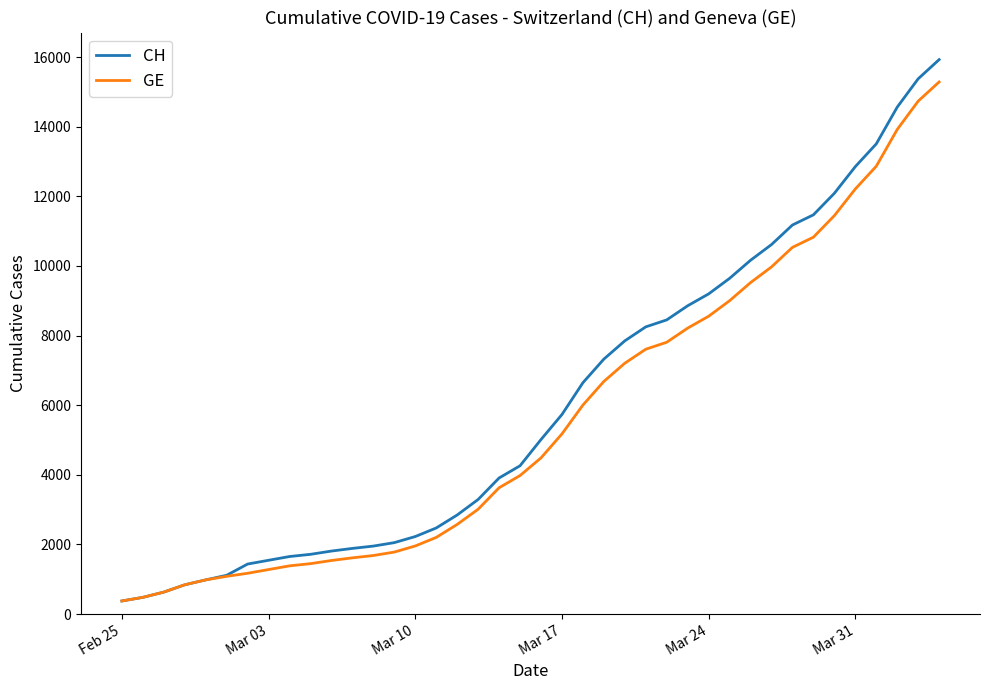

What is the maximum value shown in the chart?

15926